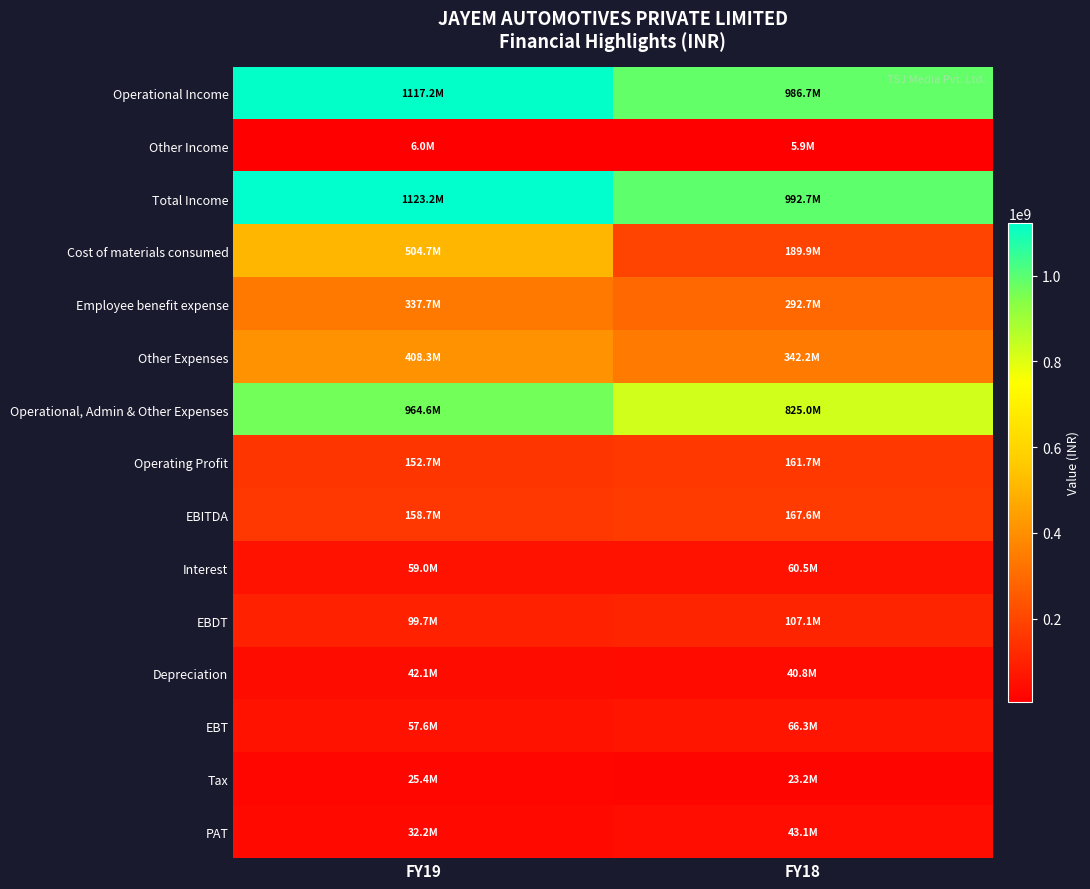

Which has a higher value, FY19 or FY18?

FY19